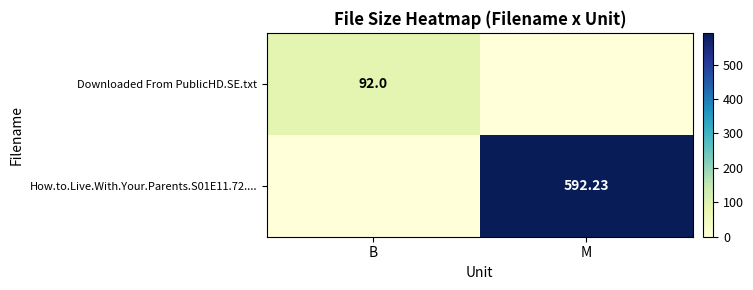

What is the spread (max minus min) of values at M?

592.2